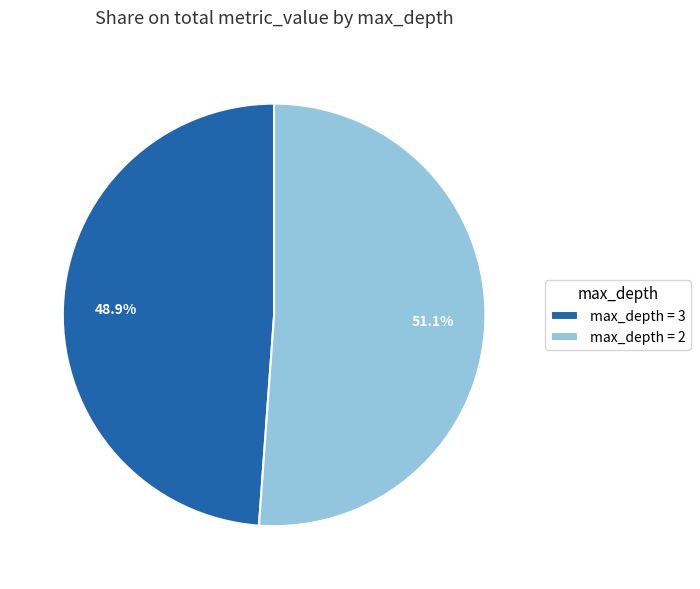

What percentage do max_depth = 2 and max_depth = 3 together represent?

100.0%